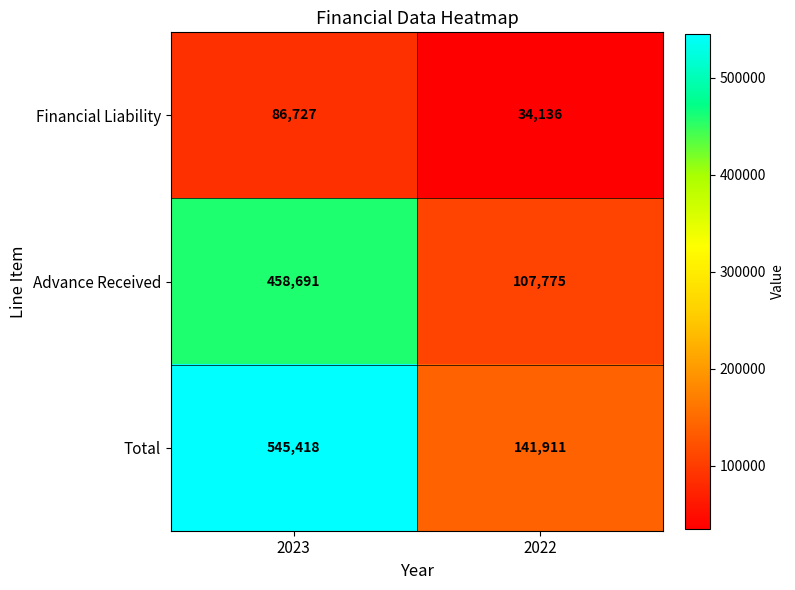

What is the lowest value of the Advance Received series?

107775